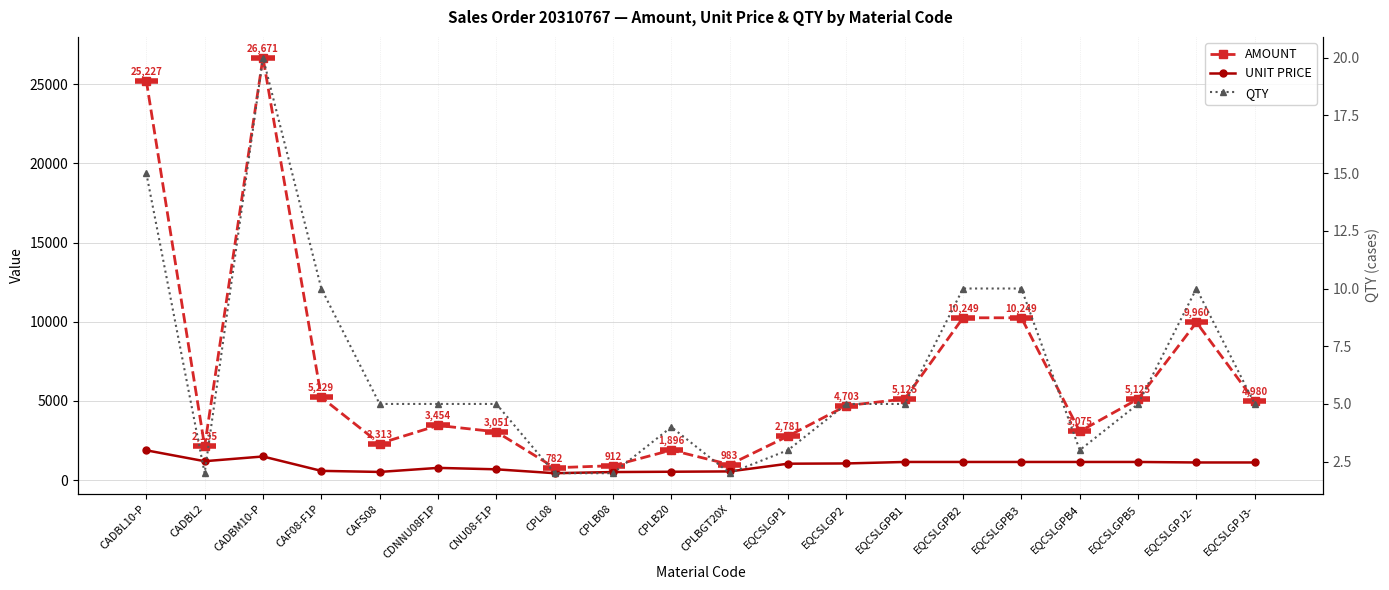

True or false: UNIT PRICE and AMOUNT cross at least once.

False